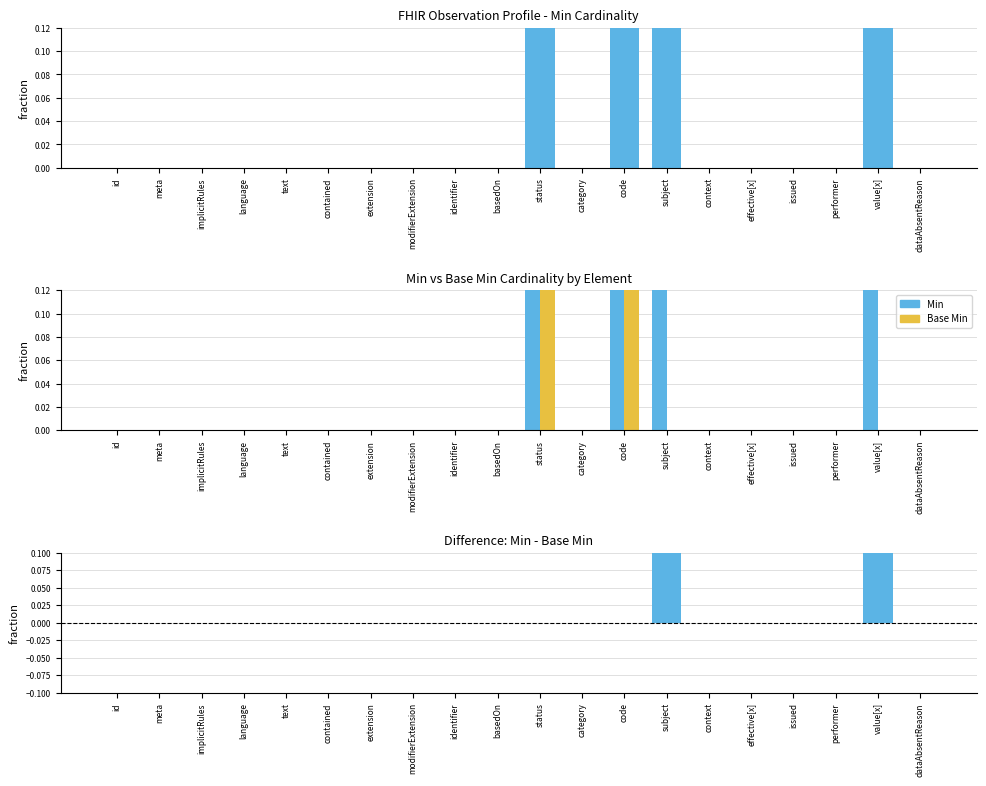

How many data points in Base Min are above 0?

2